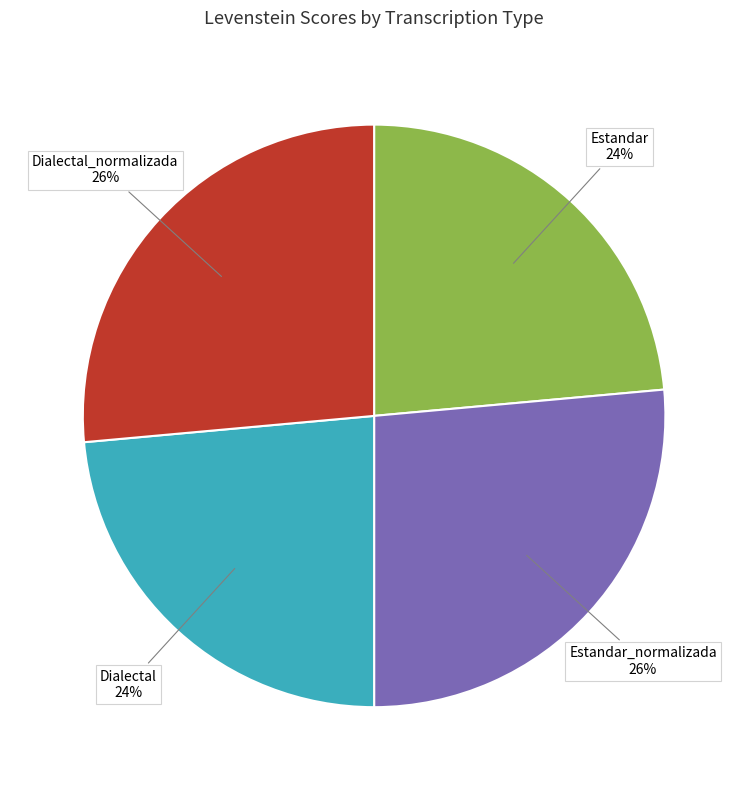

Do Dialectal_normalizada and Estandar_normalizada together represent more than half of the pie?

Yes